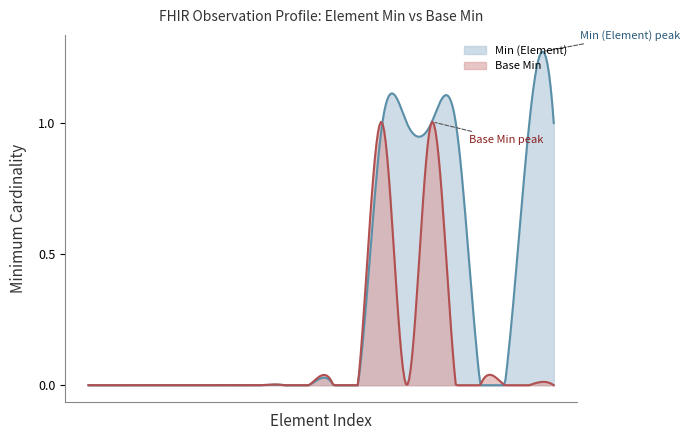

Reading left to right, list all the values displayed in this chart.

Min (Element): Observation=0	Observation.id=0	Observation.meta=0	Observation.implicitRules=0	Observation.language=0	Observation.text=0	Observation.contained=0	Observation.extension=0	Observation.modifierExtension=0	Observation.identifier=0	Observation.basedOn=0	Observation.partOf=0	Observation.status=1	Observation.category=1	Observation.code=1	Observation.subject=1	Observation.focus=0	Observation.encounter=0	Observation.effective[x]=1	Observation.value[x]=1
Base Min: Observation=0	Observation.id=0	Observation.meta=0	Observation.implicitRules=0	Observation.language=0	Observation.text=0	Observation.contained=0	Observation.extension=0	Observation.modifierExtension=0	Observation.identifier=0	Observation.basedOn=0	Observation.partOf=0	Observation.status=1	Observation.category=0	Observation.code=1	Observation.subject=0	Observation.focus=0	Observation.encounter=0	Observation.effective[x]=0	Observation.value[x]=0